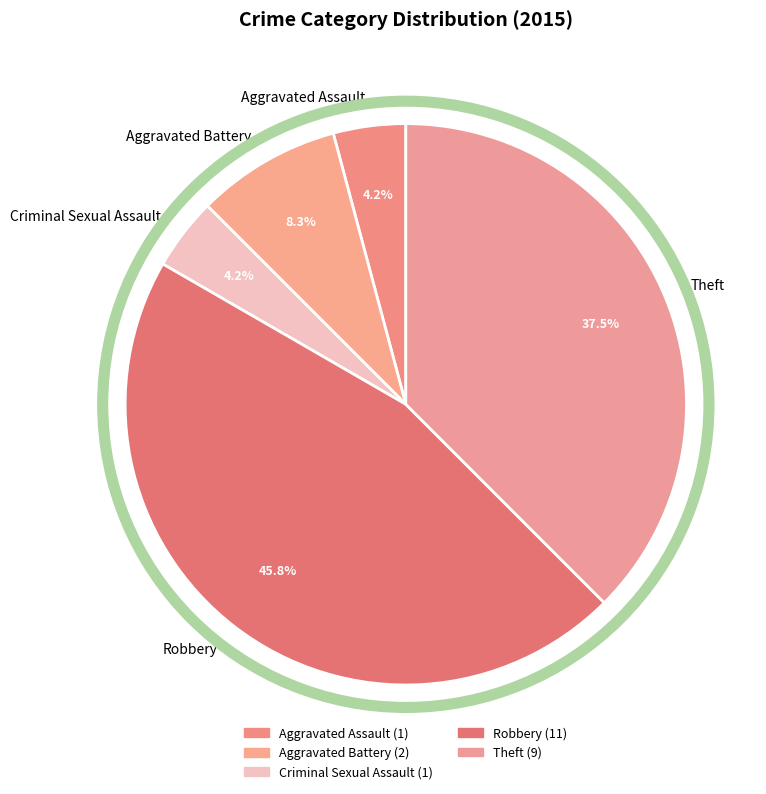

Does Aggravated Assault represent more than half of the total?

No